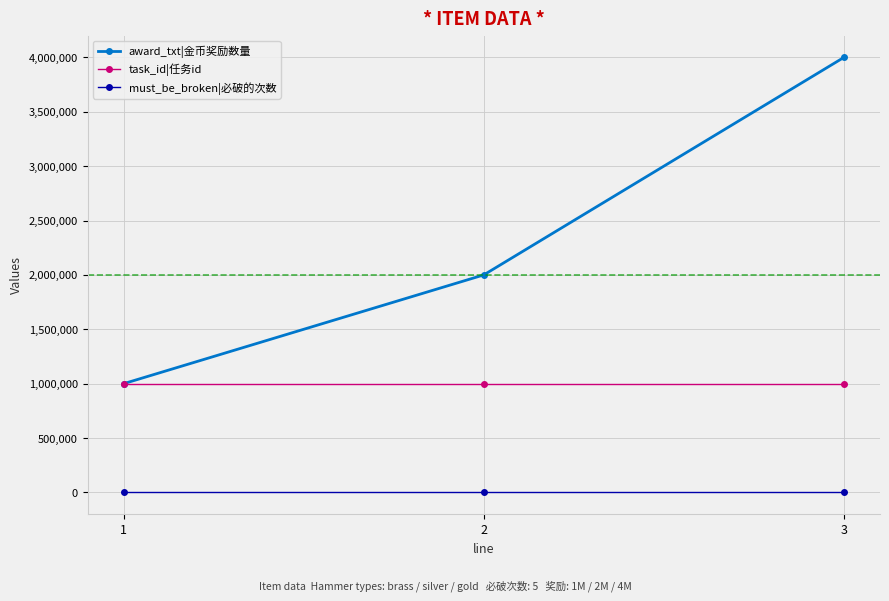

List the series in order of their peak value, lowest first.

must_be_broken|必破的次数, task_id|任务id, award_txt|金币奖励数量